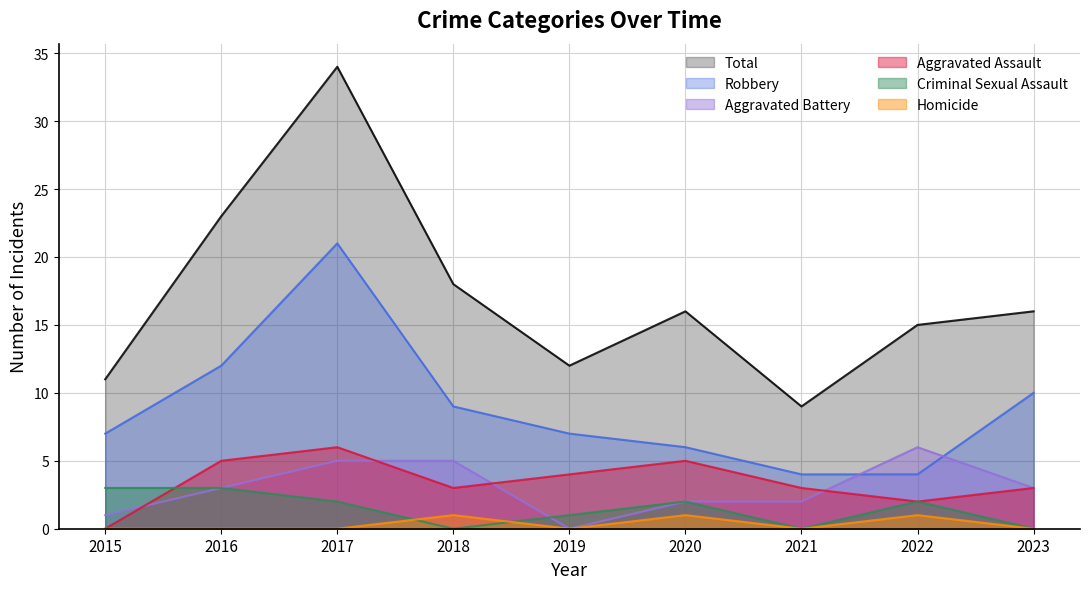

What is the sum of the Criminal Sexual Assault values at 2016 and 2017?

5